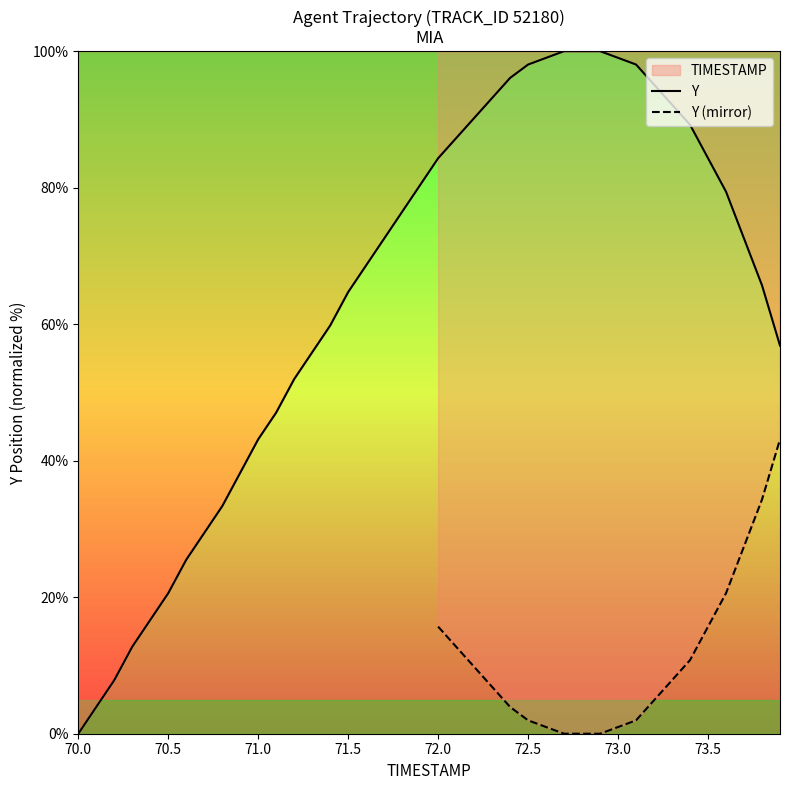

Count the number of values greater than 72.

21